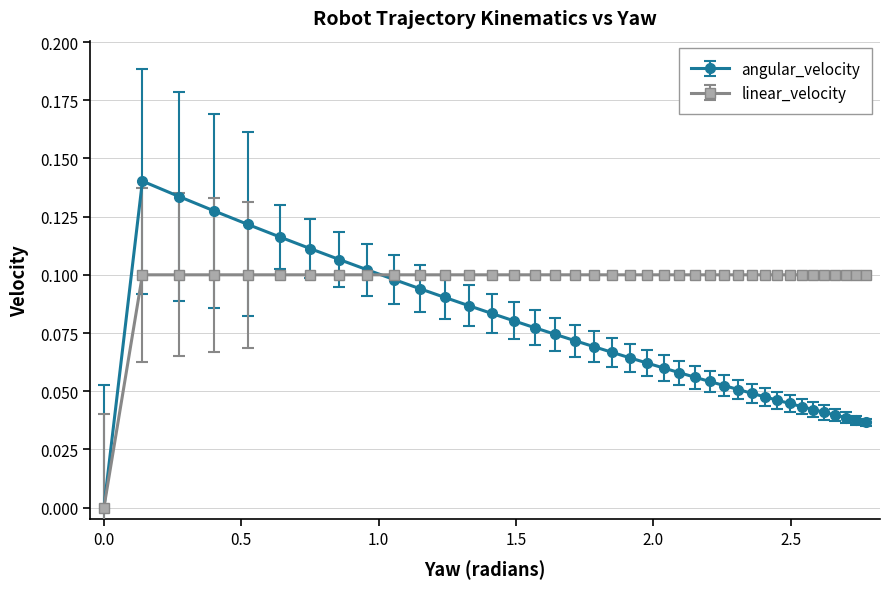

Which series has the widest spread of values?

angular_velocity